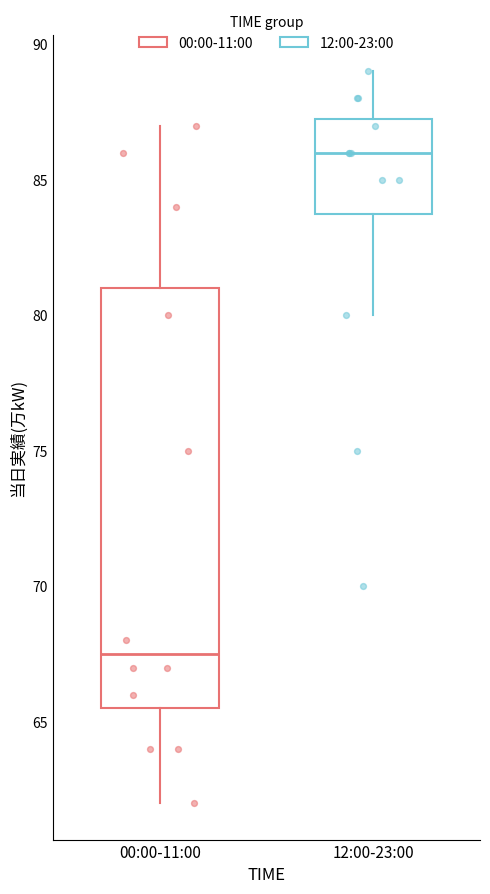

Where does the lower whisker of the box for 00:00-11:00 end on the y-axis? The values are not printed on the chart, so give them approximately, as read against the axis.

62.0